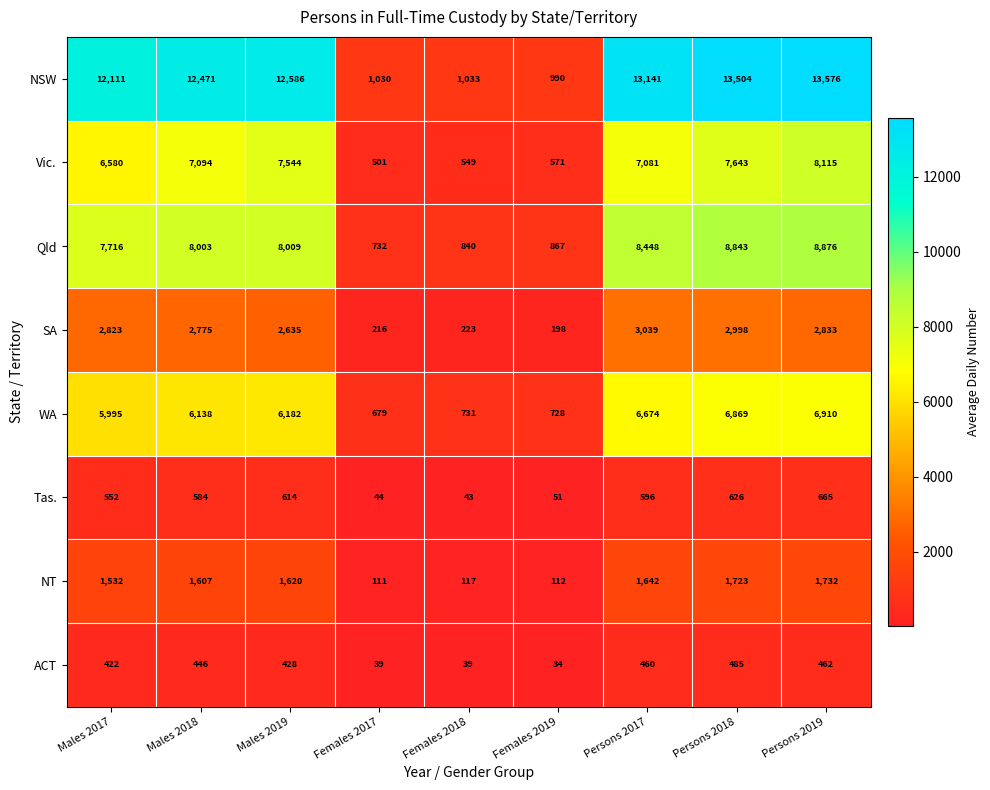

What is the total value across all series at Persons 2018?

42691